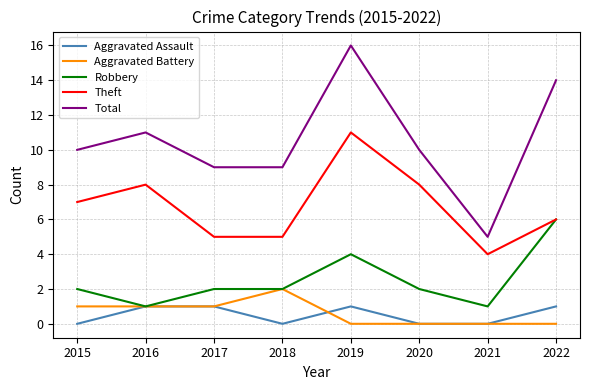

True or false: Theft has a value of 17 at 2019.

False